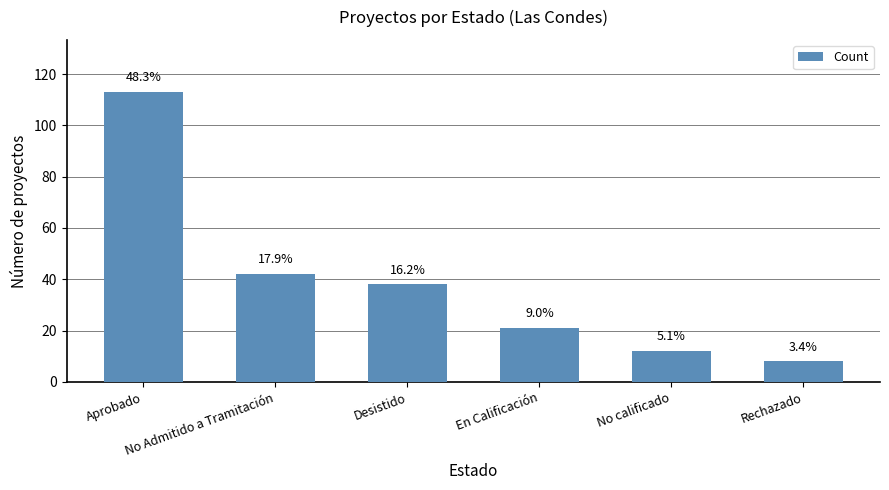

How many bars are there in total?

6